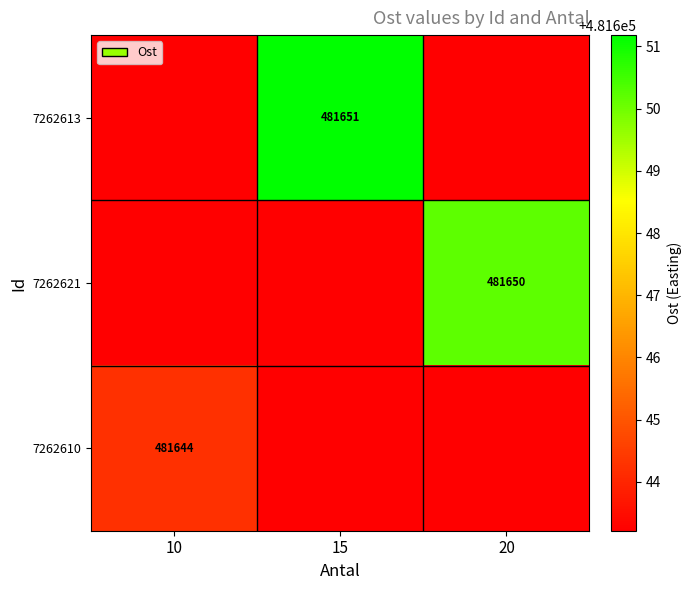

What is the smallest value displayed?

481643.2